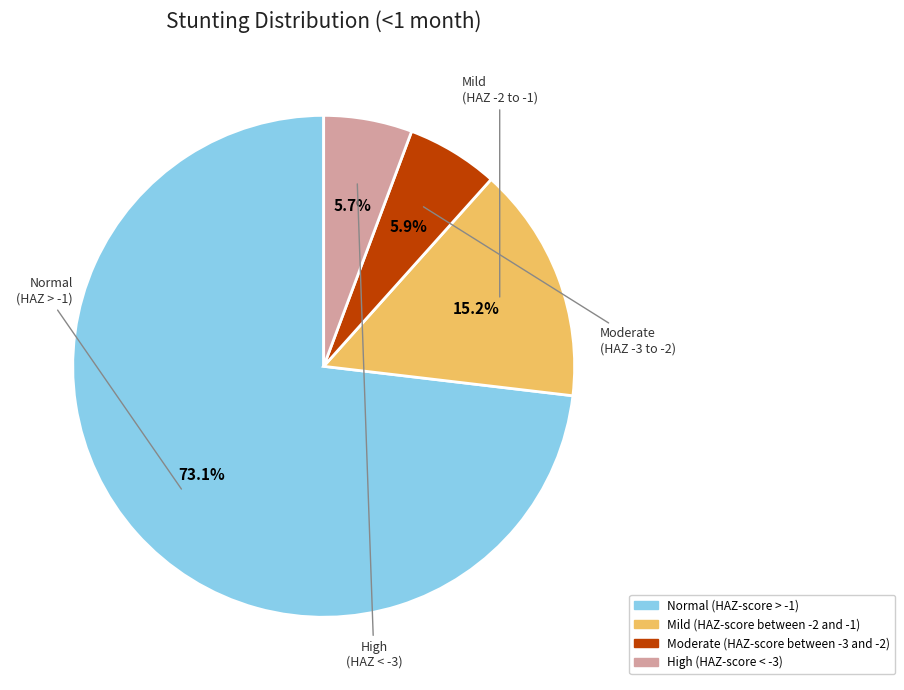

Is it true that High (HAZ-score < -3) is 15% of the pie?

False